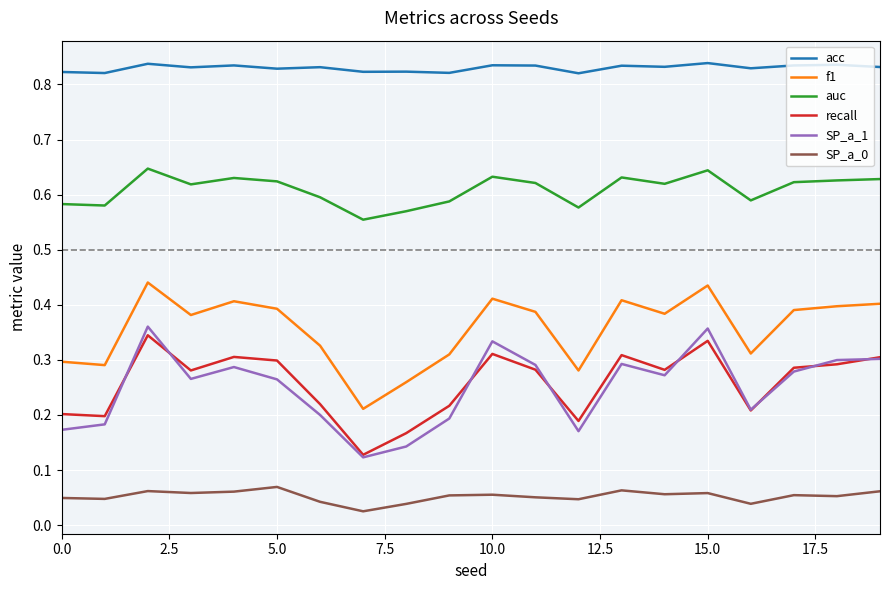

Which series has the widest spread of values?

SP_a_1